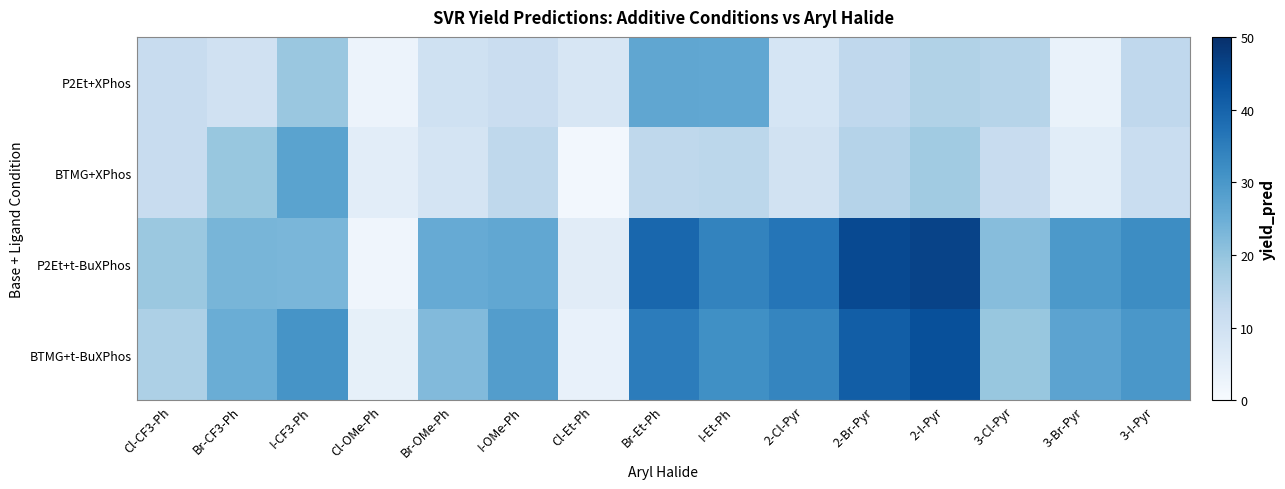

At how many categories does at least one series exceed 5?

15